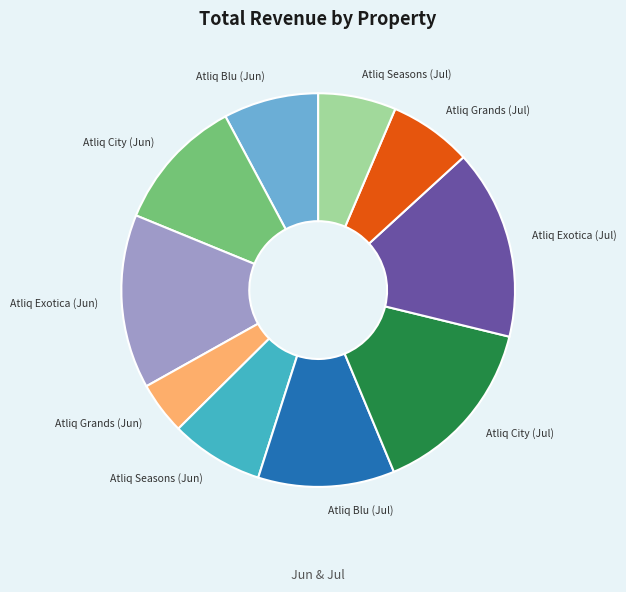

What is the largest slice in the pie chart?

Atliq Exotica (Jul)